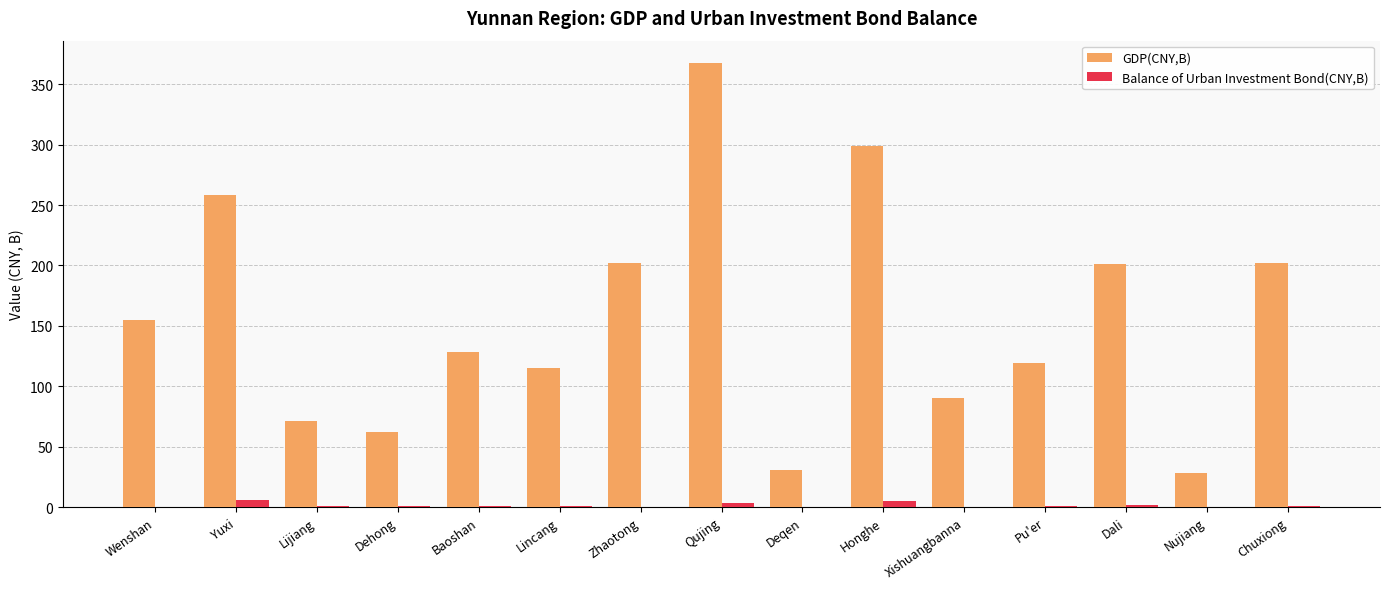

How many data points does each series have?

15